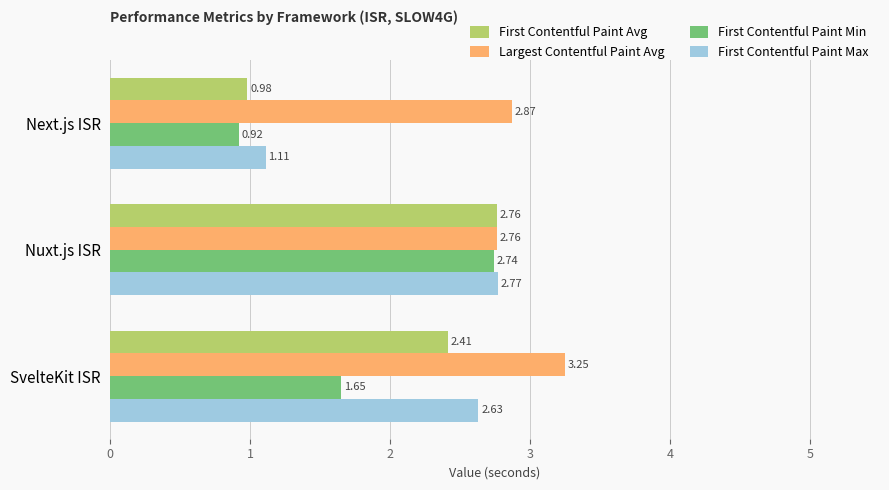

Rank the series by their maximum value, from highest to lowest.

Largest Contentful Paint Avg, First Contentful Paint Max, First Contentful Paint Avg, First Contentful Paint Min